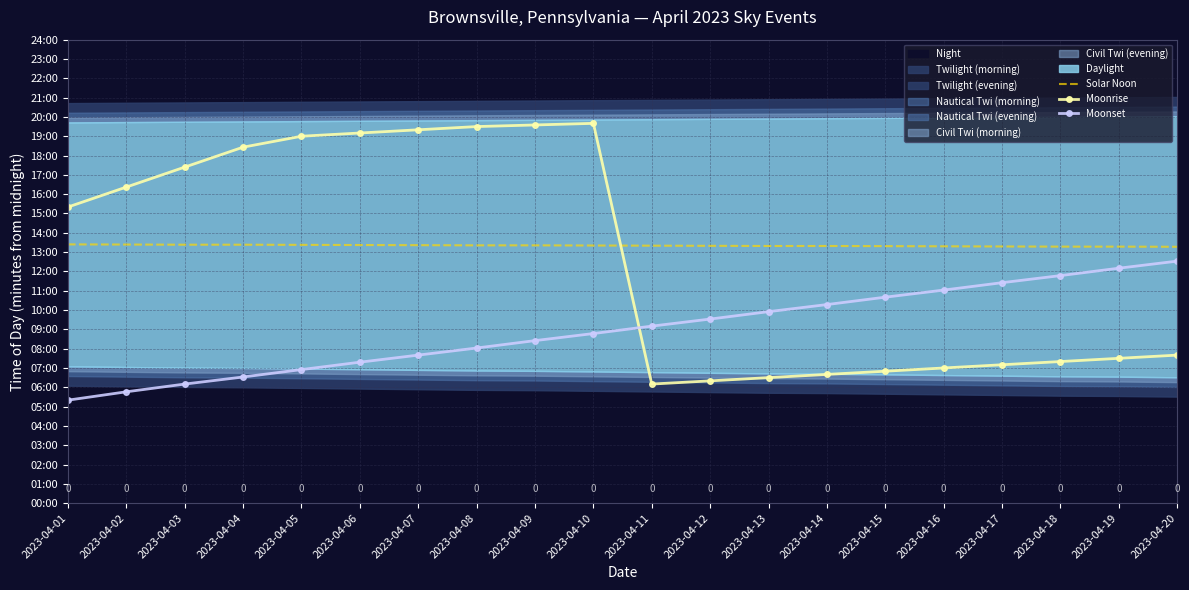

Between which two adjacent categories do Moonrise and Moonset first intersect?

2023-04-10 and 2023-04-11